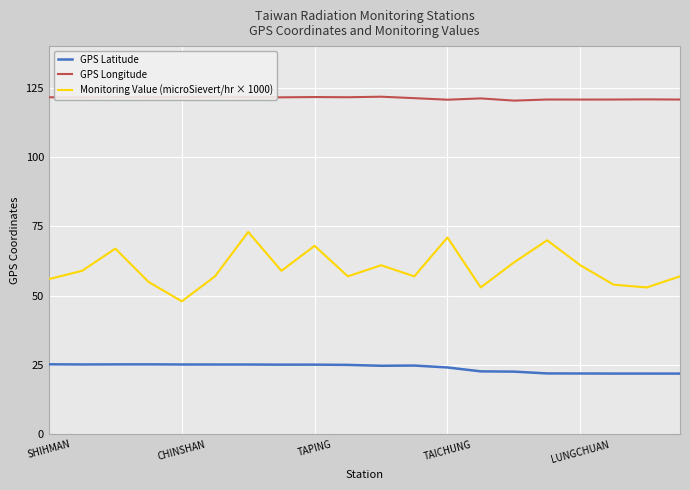

What is the minimum value shown in the chart?

21.9